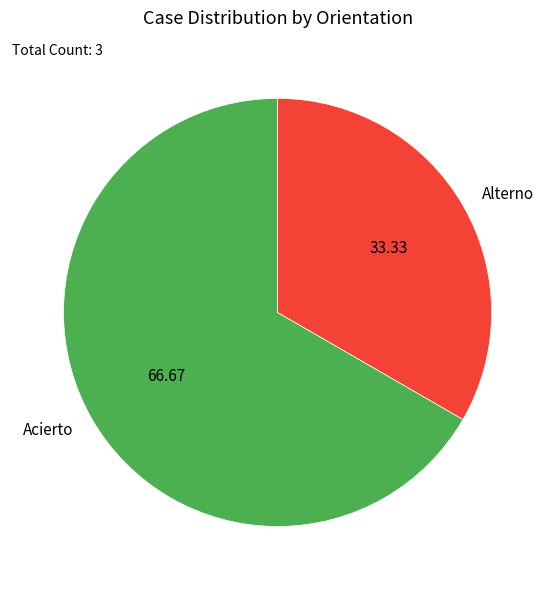

Is the sum of Acierto and Alterno greater than half?

Yes